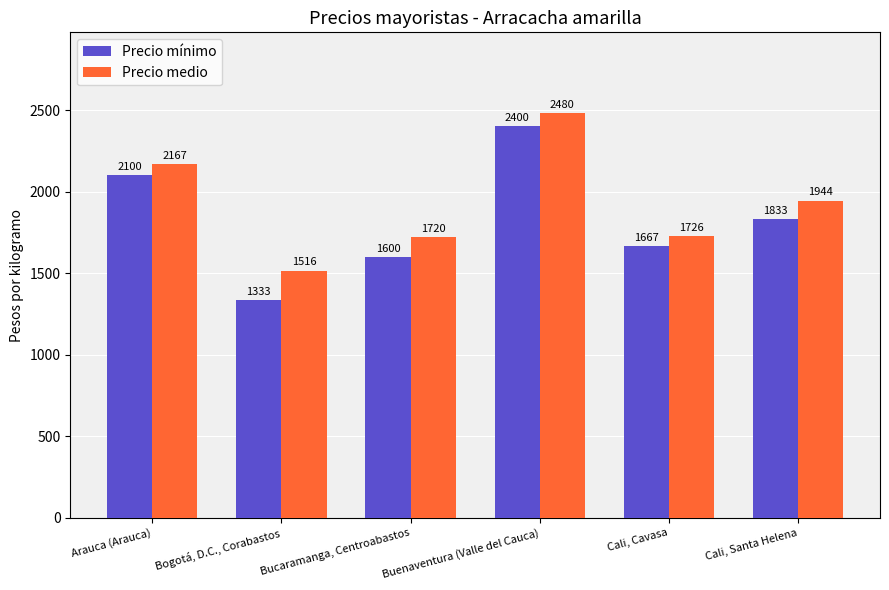

What is the sum of all Precio medio values?

11553